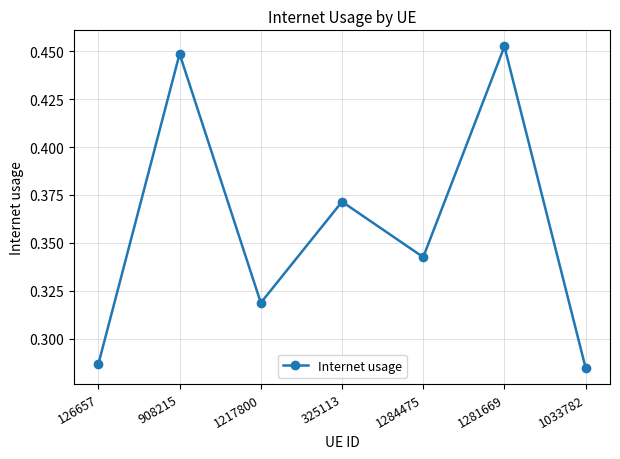

What is the difference between the maximum and minimum values?

0.2